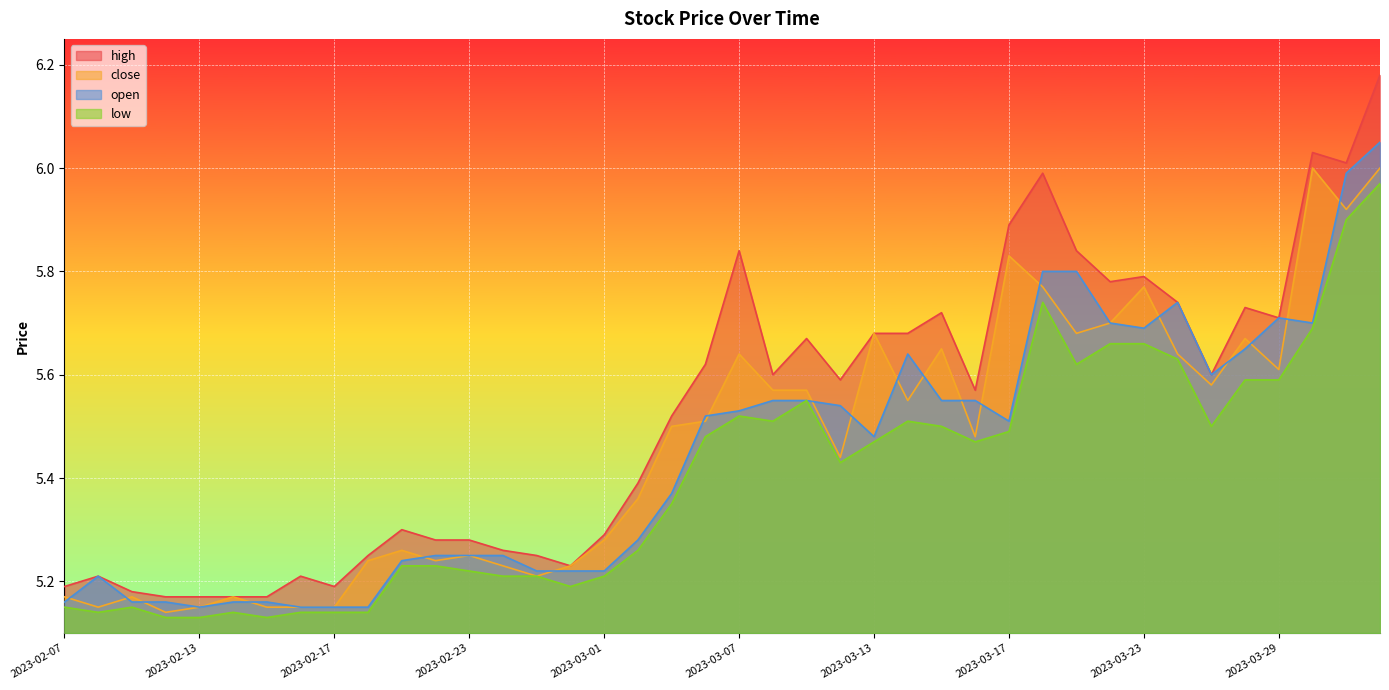

What is the minimum value for open?

5.2